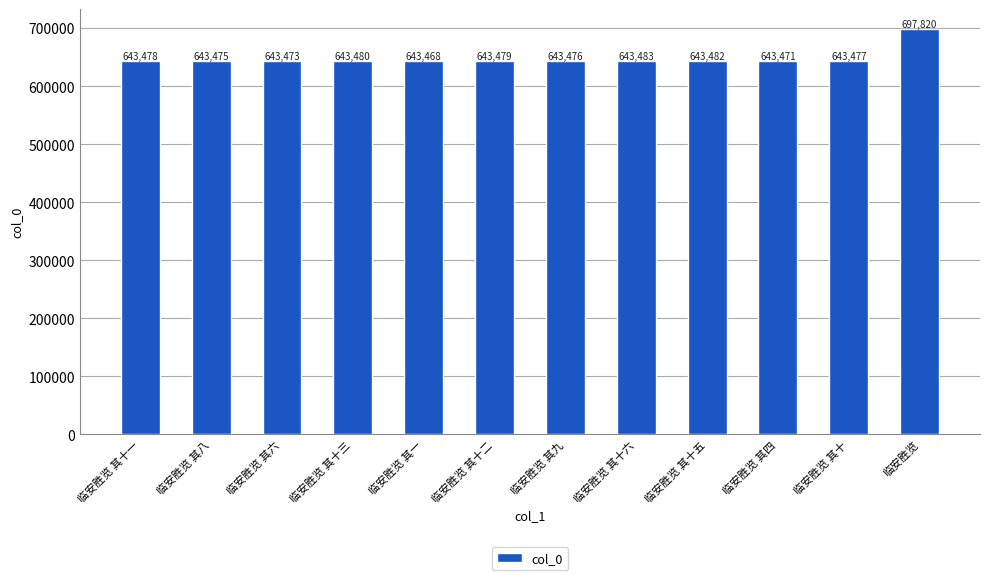

What is the minimum value shown in the chart?

643468